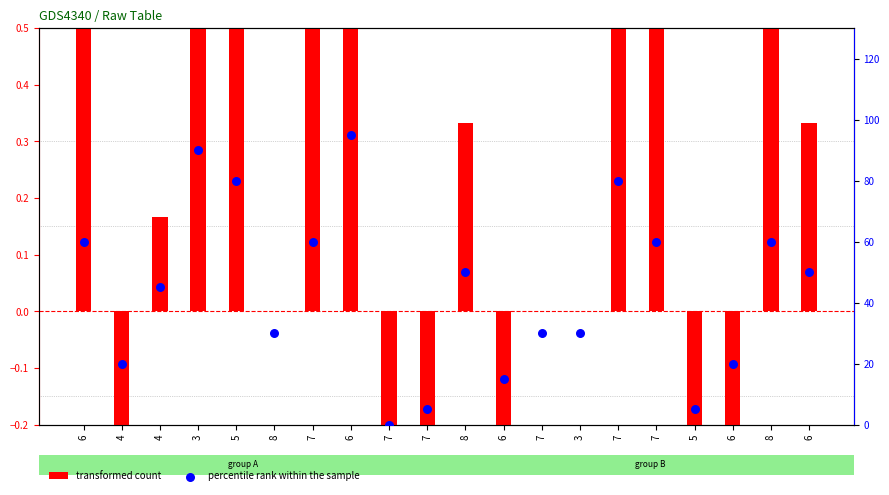

At how many categories does at least one series exceed 86?

2